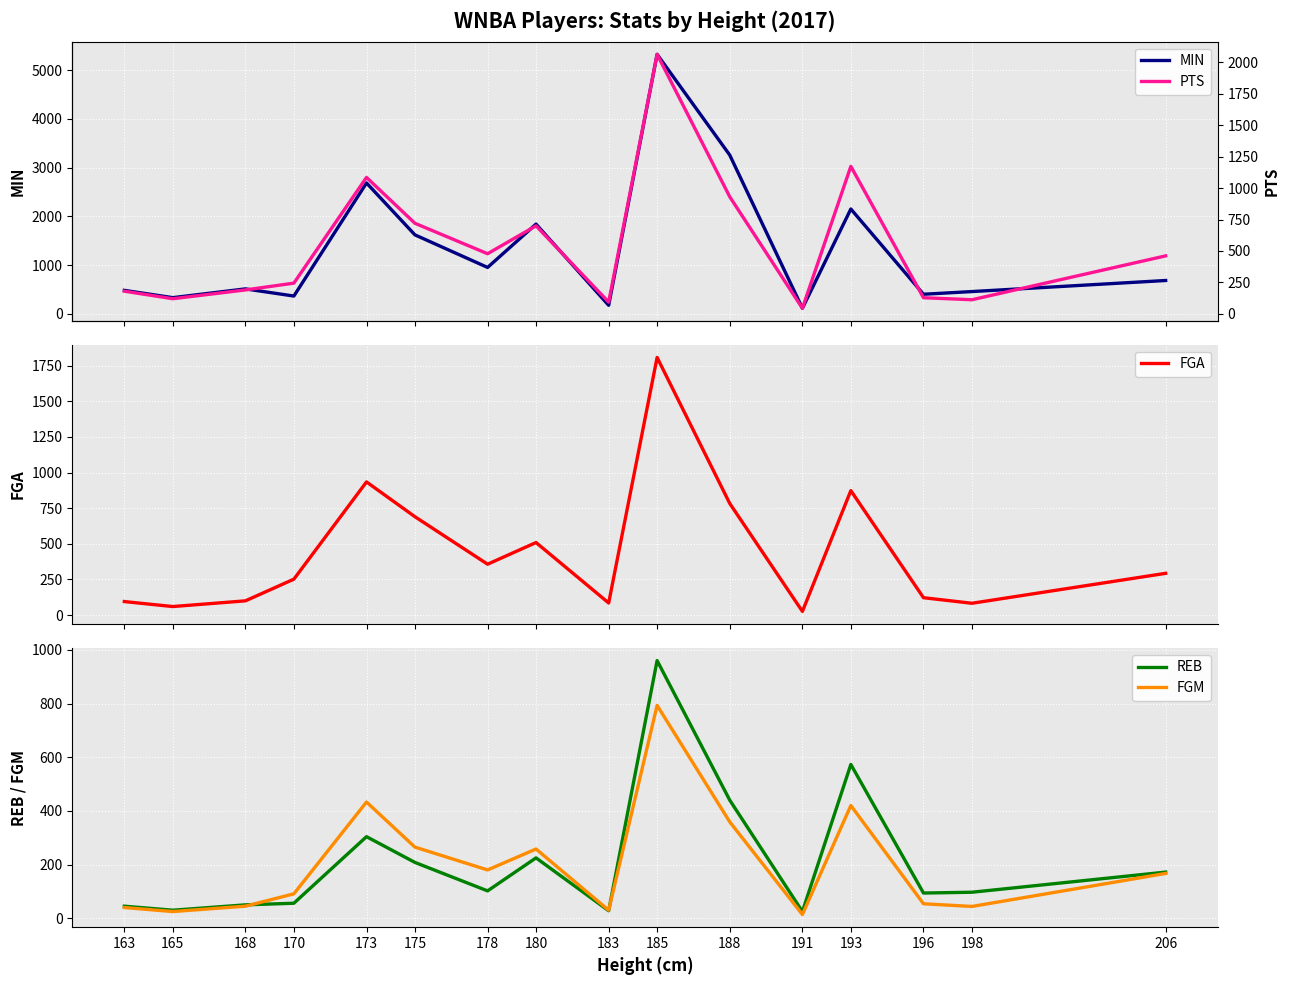

List the series in order of their peak value, lowest first.

FGM, REB, FGA, PTS, MIN